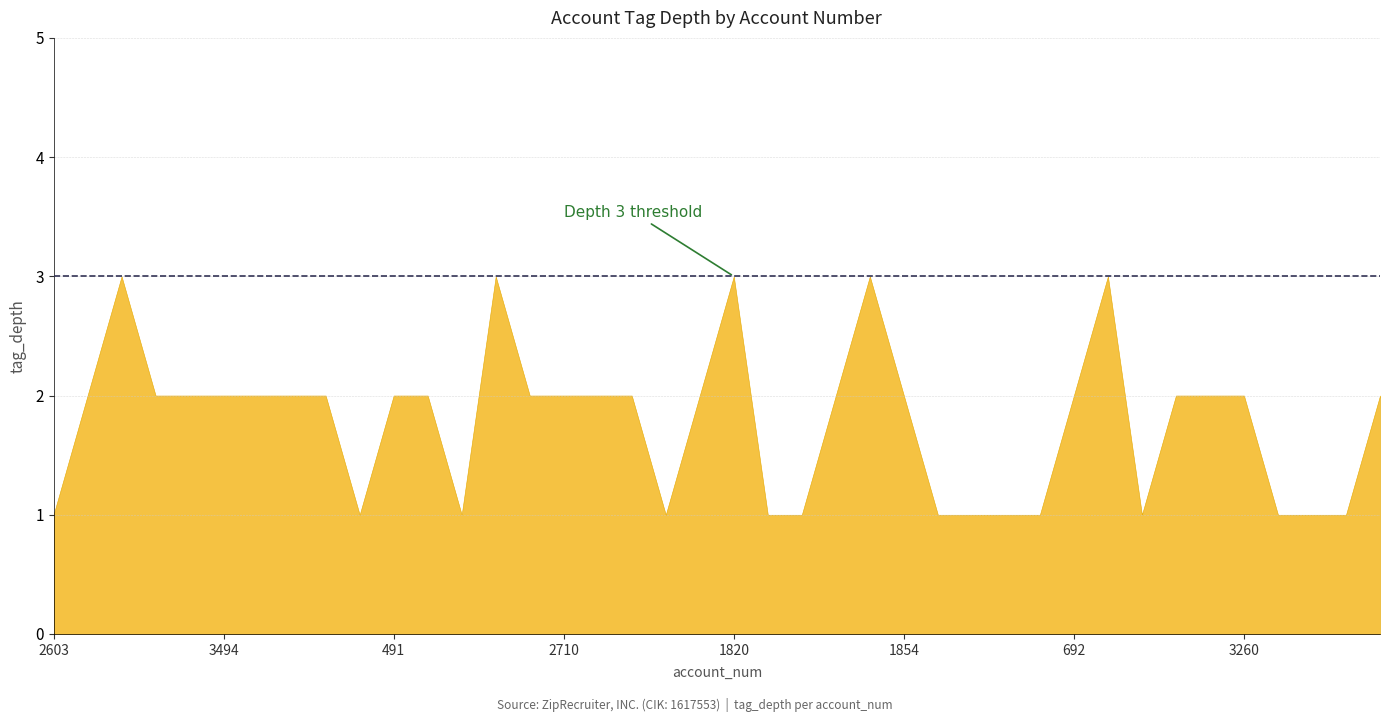

How many points are higher than both their immediate neighbors (excluding endpoints)?

5